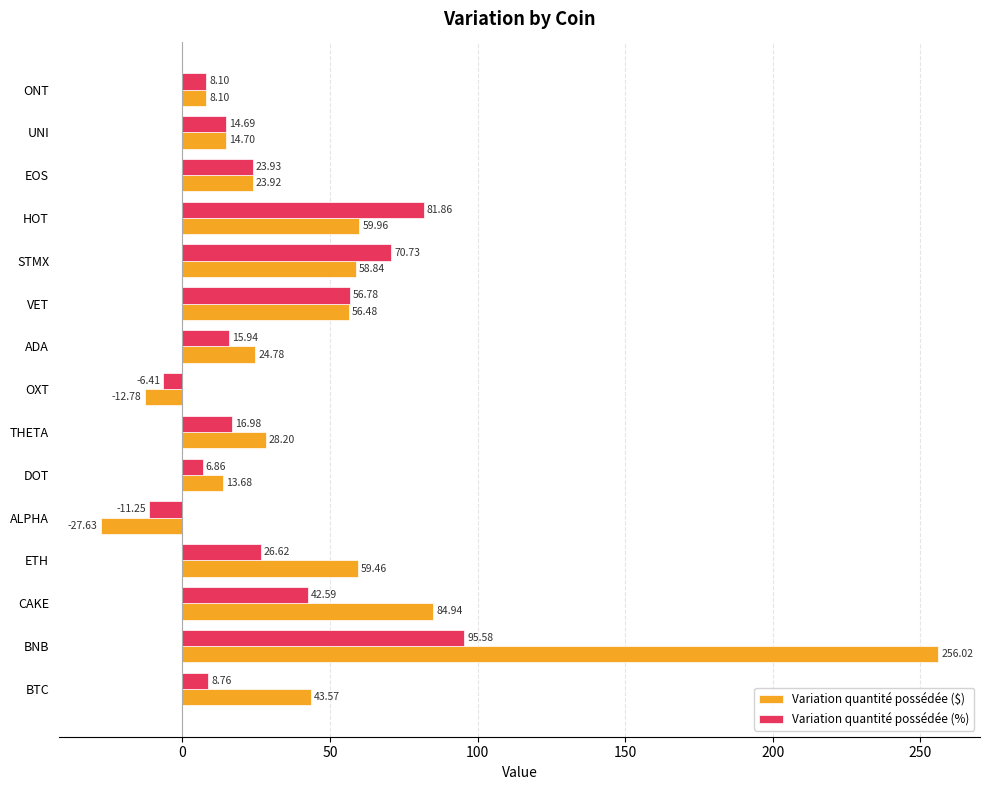

What is the minimum value shown in the chart?

-27.6